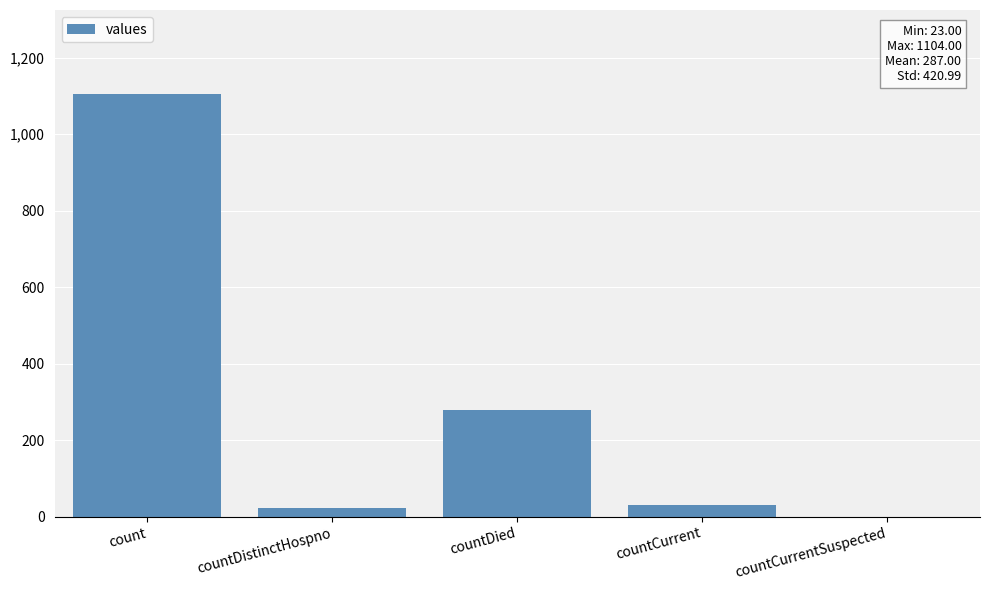

What is the sum of all values?

1435